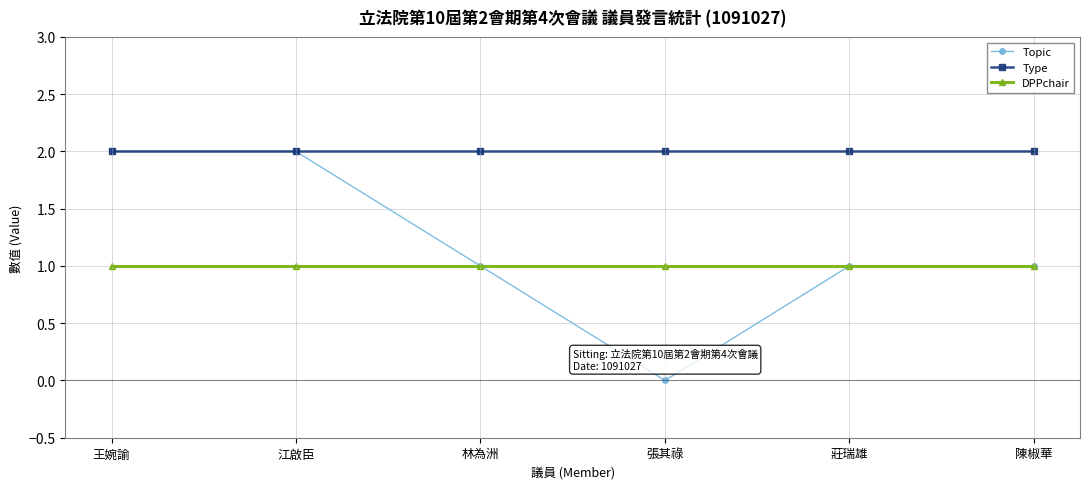

List the series in order of their overall mean, highest first.

Type, Topic, DPPchair